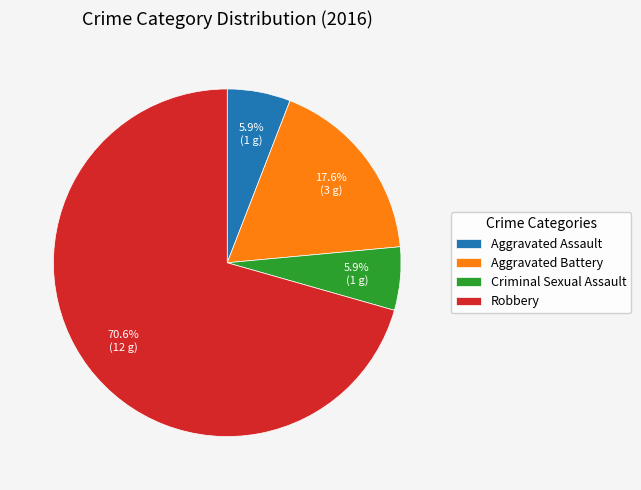

Is there a majority slice in this chart?

Yes